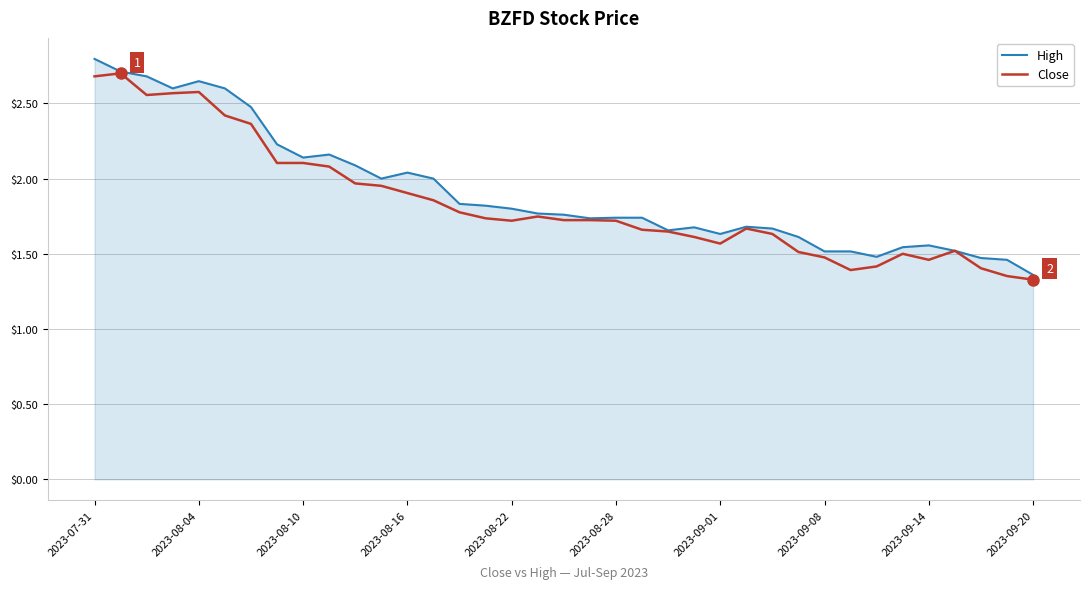

What is the greatest value displayed?

2.8